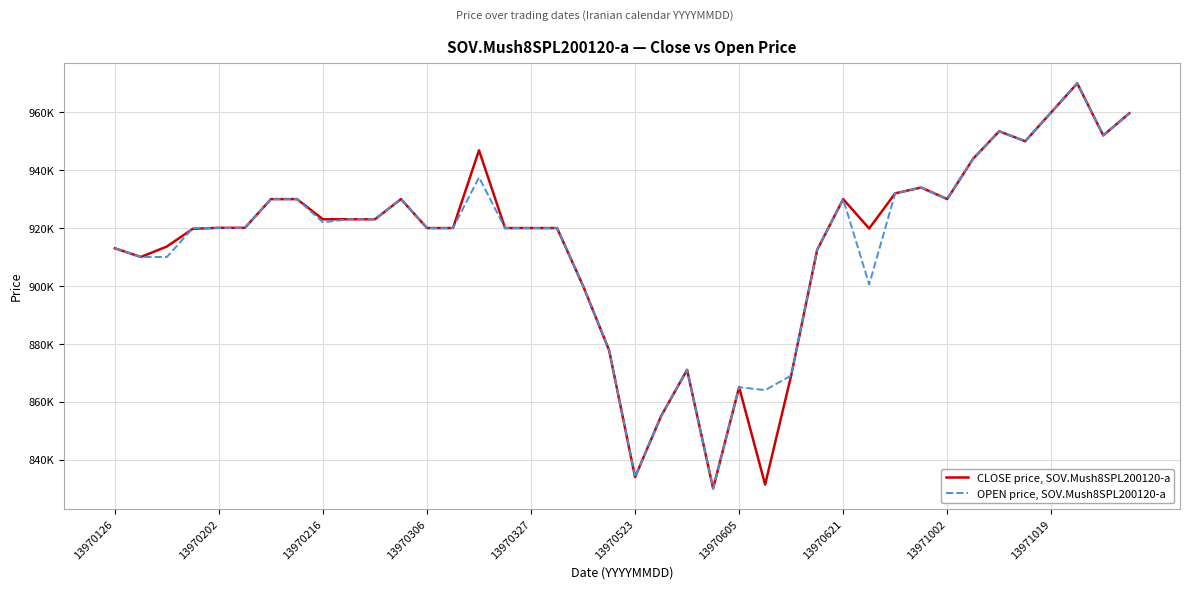

How many times do OPEN price, SOV.Mush8SPL200120-a and CLOSE price, SOV.Mush8SPL200120-a cross each other?

3